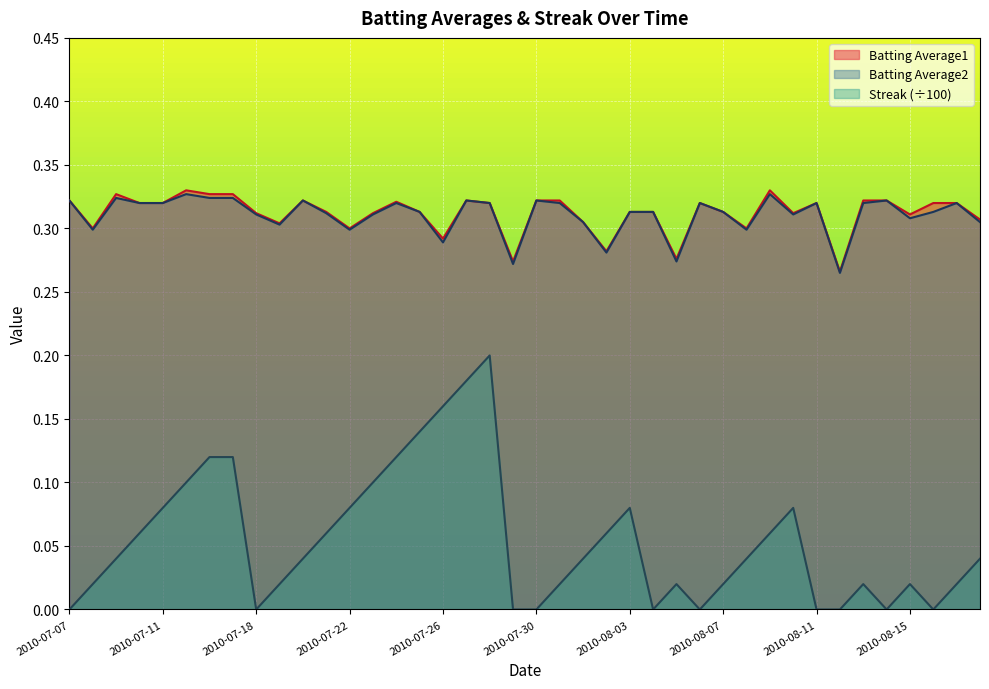

Between 2010-07-07 and 2010-07-20, which series saw the biggest shift?

Streak